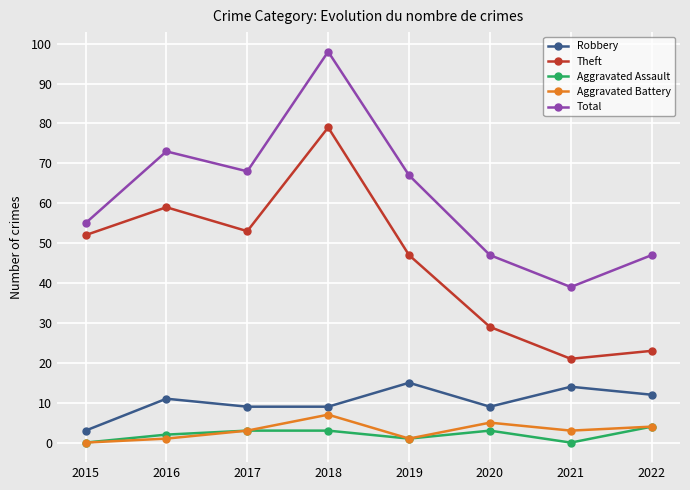

True or false: Total and Aggravated Battery cross at least once.

False